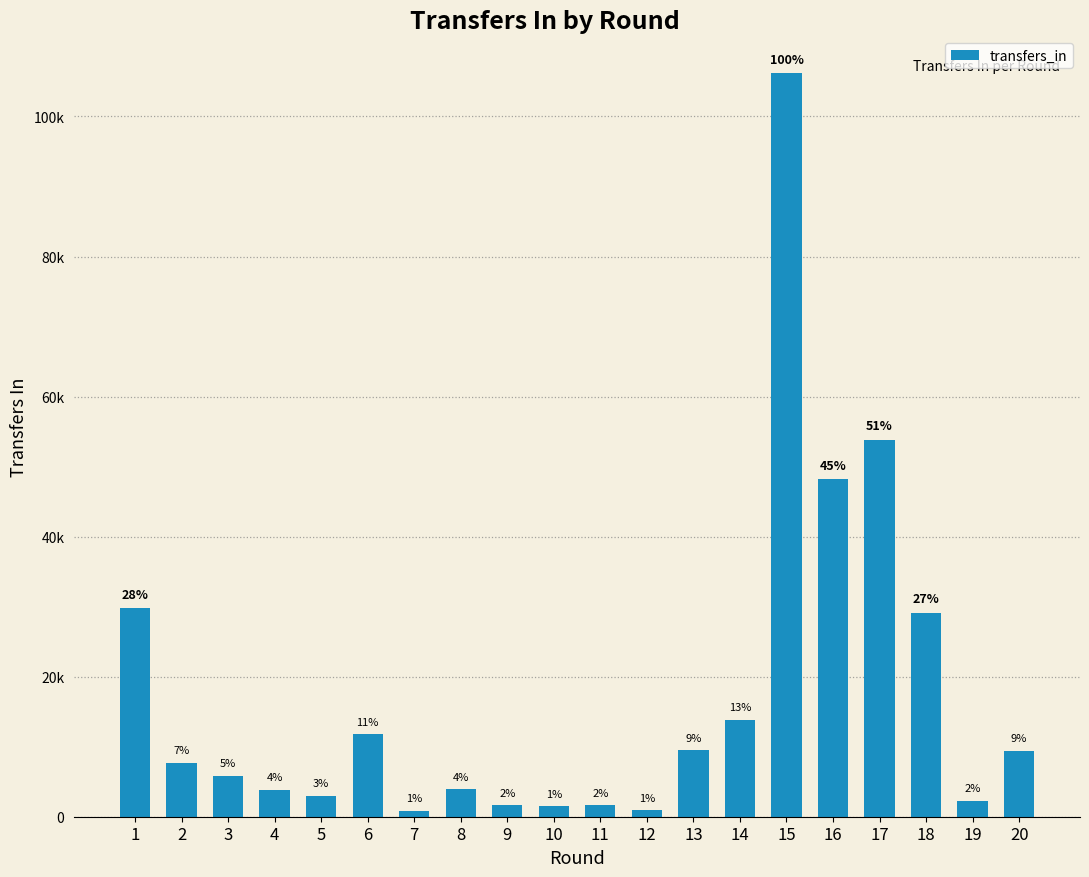

List the labels in order of value, largest first.

15, 17, 16, 1, 18, 14, 6, 13, 20, 2, 3, 8, 4, 5, 19, 9, 11, 10, 12, 7